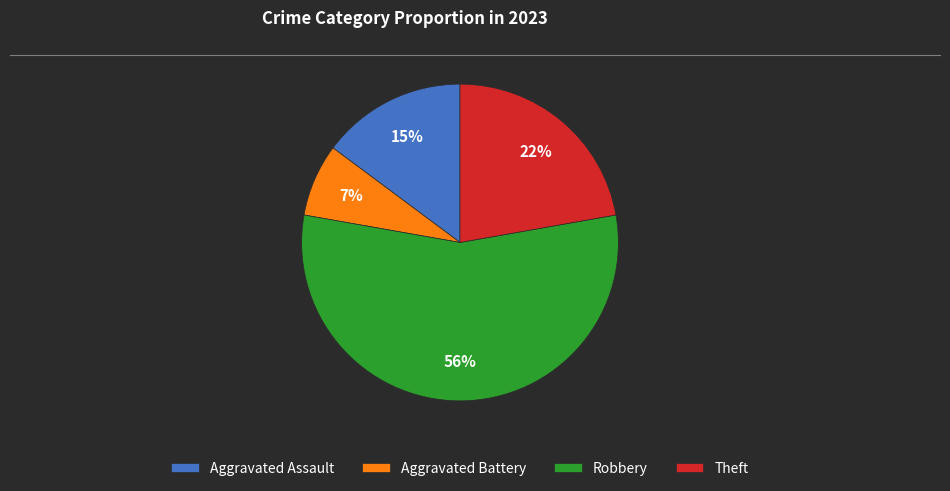

To the nearest percent, what portion does Aggravated Assault represent?

15%